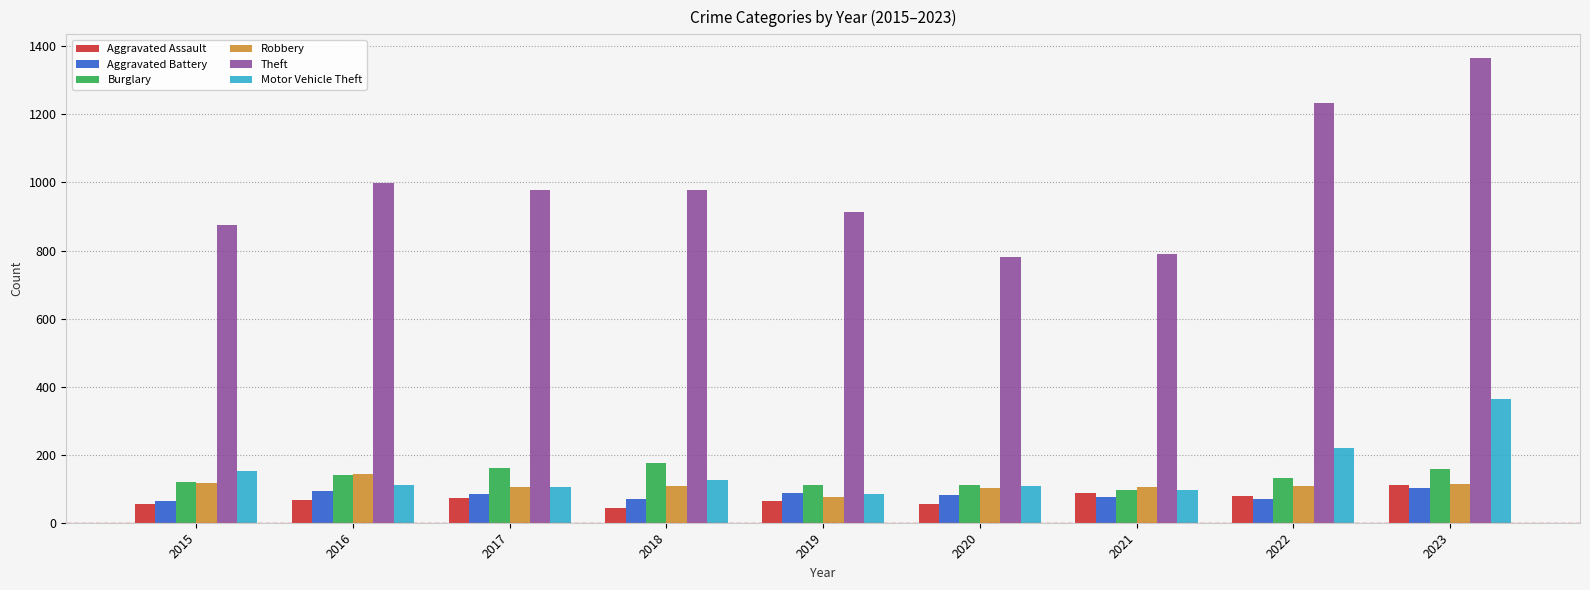

The Aggravated Assault series shows 66 at 2016. True or false?

True